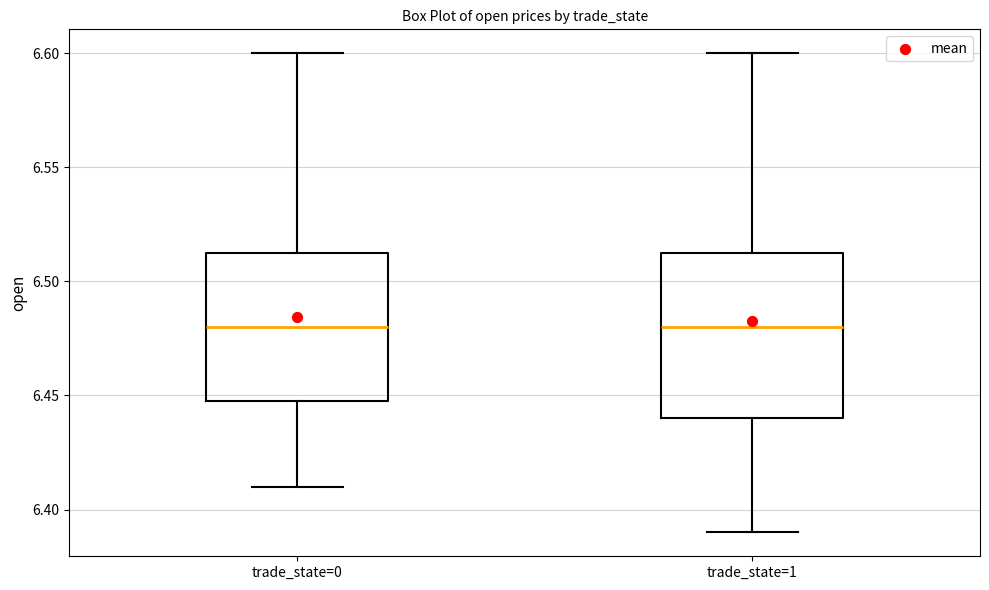

Reading left to right, read every box against the y-axis: the position of its median line, the range the box covers, and the ends of its whiskers. The values are not printed on the chart, so give them approximately, as read against the axis.

trade_state=0: median 6.480, box 6.450 to 6.515, whiskers 6.410 to 6.600
trade_state=1: median 6.480, box 6.440 to 6.515, whiskers 6.390 to 6.600